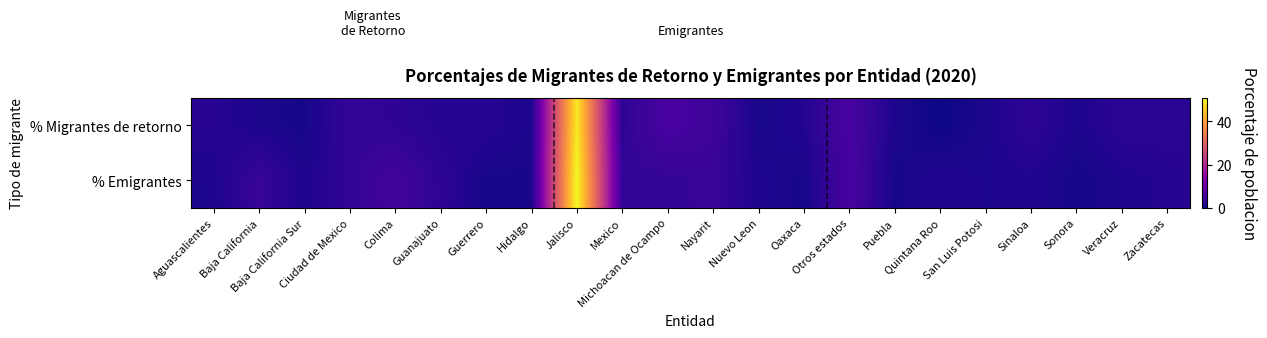

Which series has the largest total across all categories?

% Migrantes de retorno